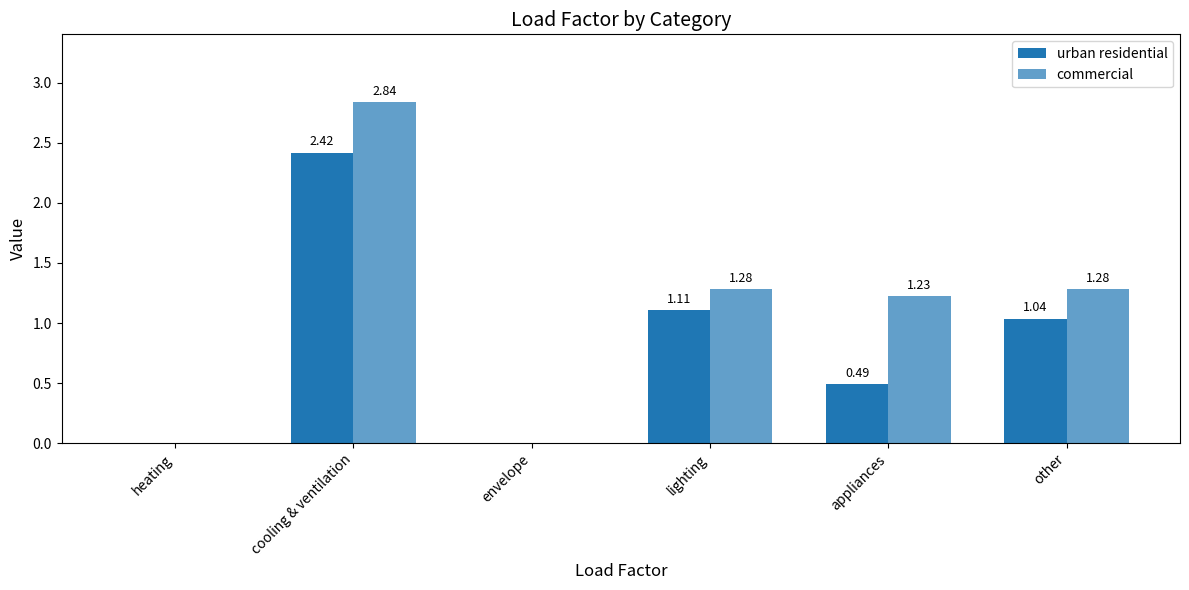

How many groups of bars are there?

6